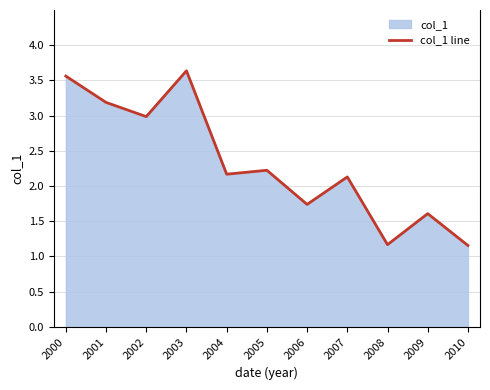

Is it true that the value at 2001 is 4.4?

False